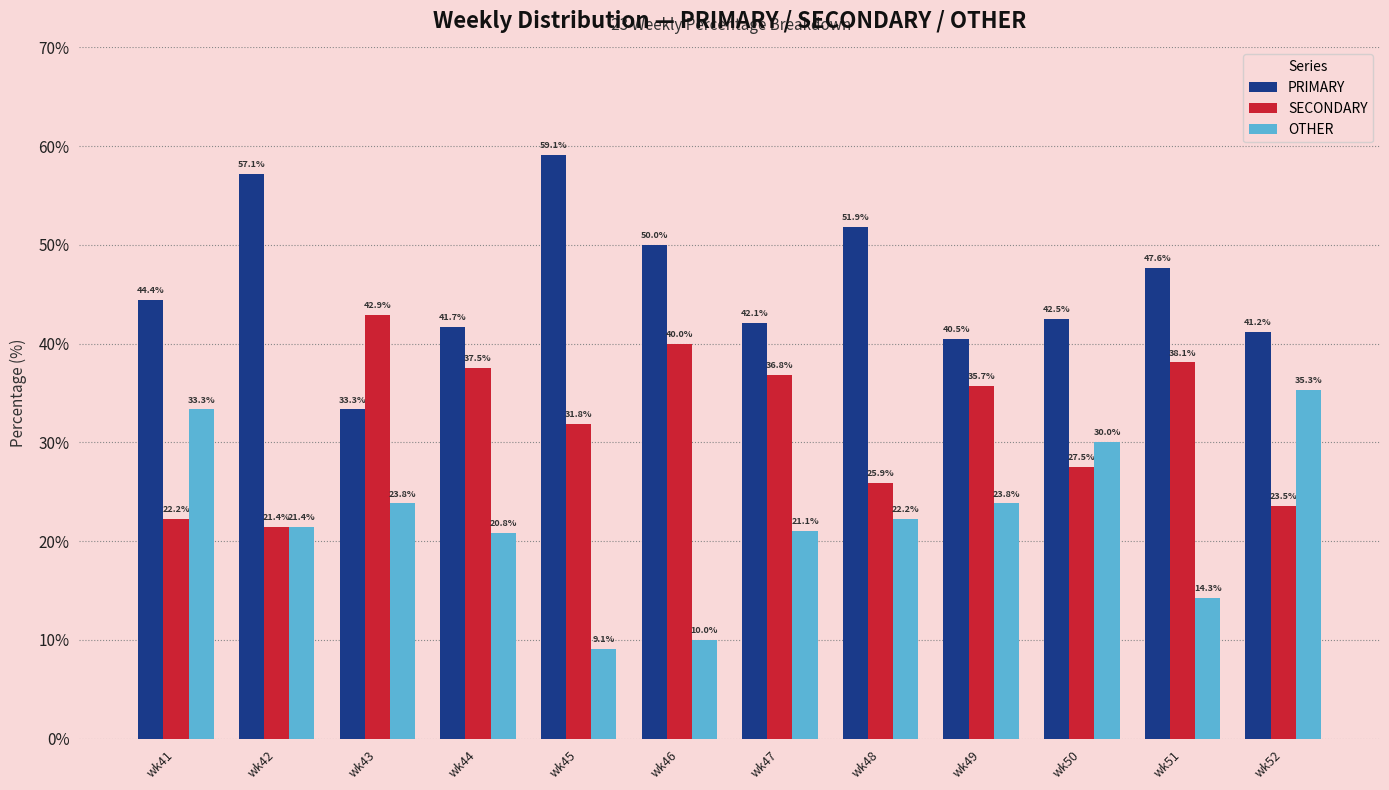

What is the sum of the OTHER values at wk45 and wk49?

32.9